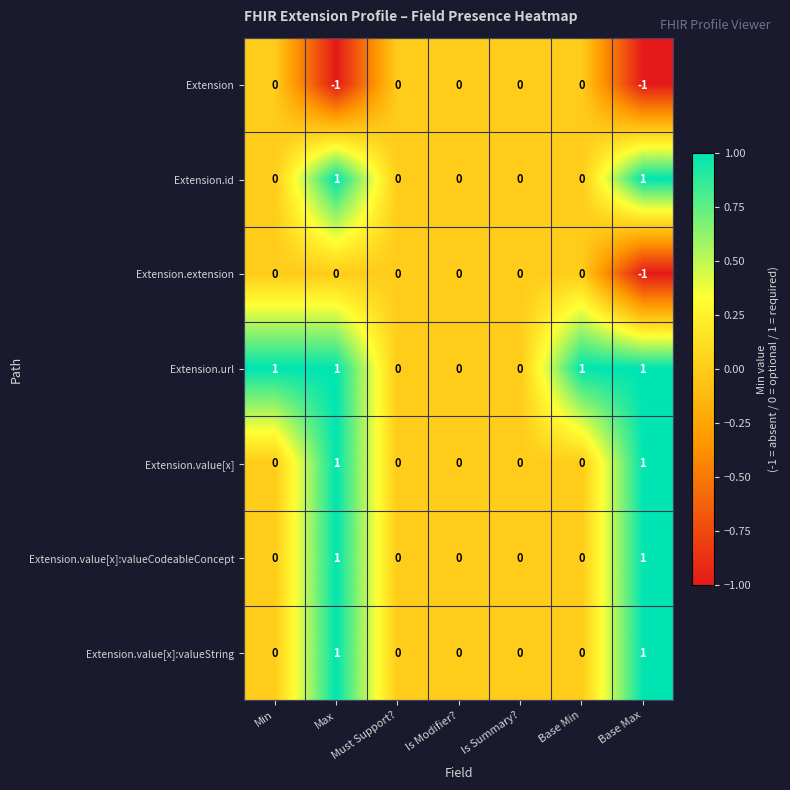

Which series changed the most between Max and Base Max?

Extension.extension